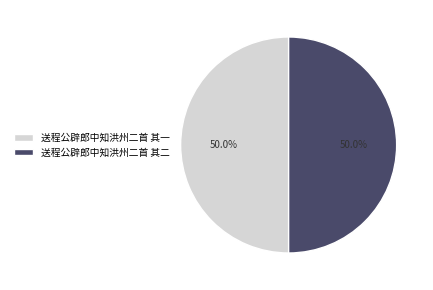

What portion of the pie excludes 送程公辟郎中知洪州二首 其二?

50.0%